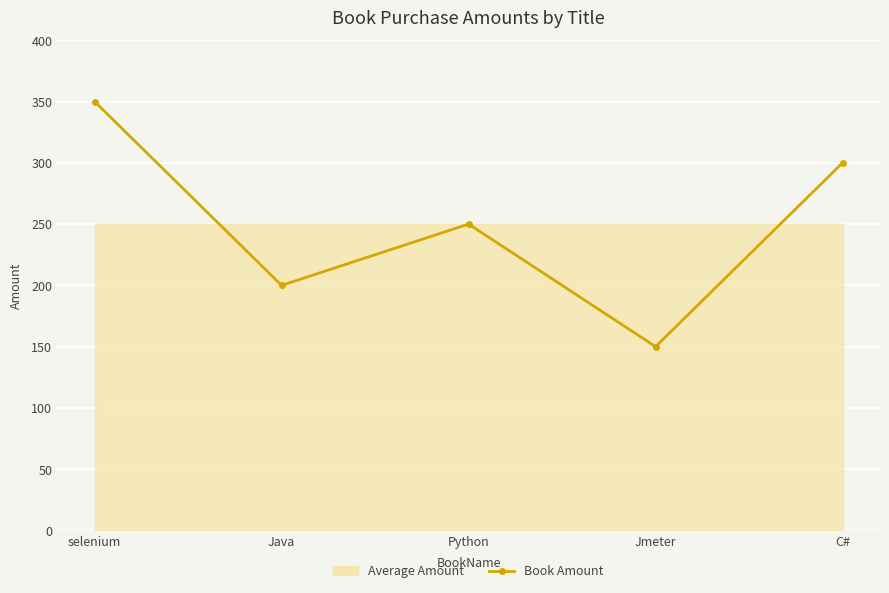

Does the chart display data point markers on the line(s)?

Yes